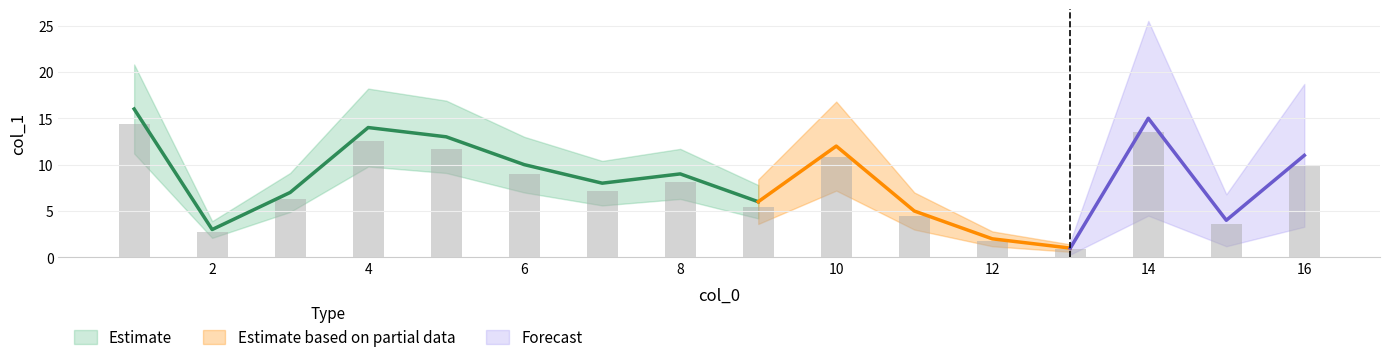

What is the value of the 14th bar from the left?

14